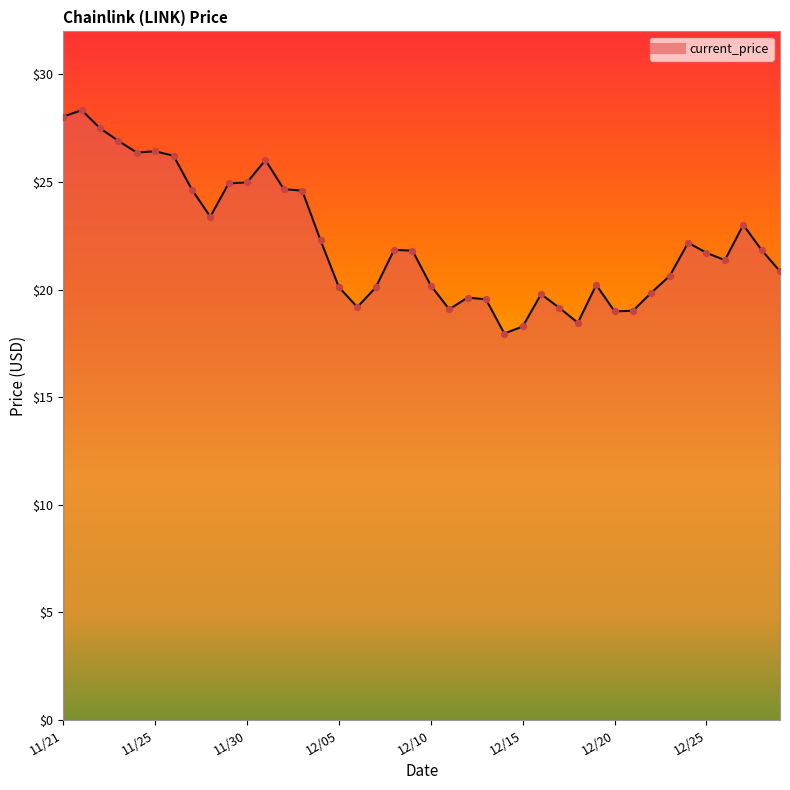

What is the greatest value displayed?

28.3